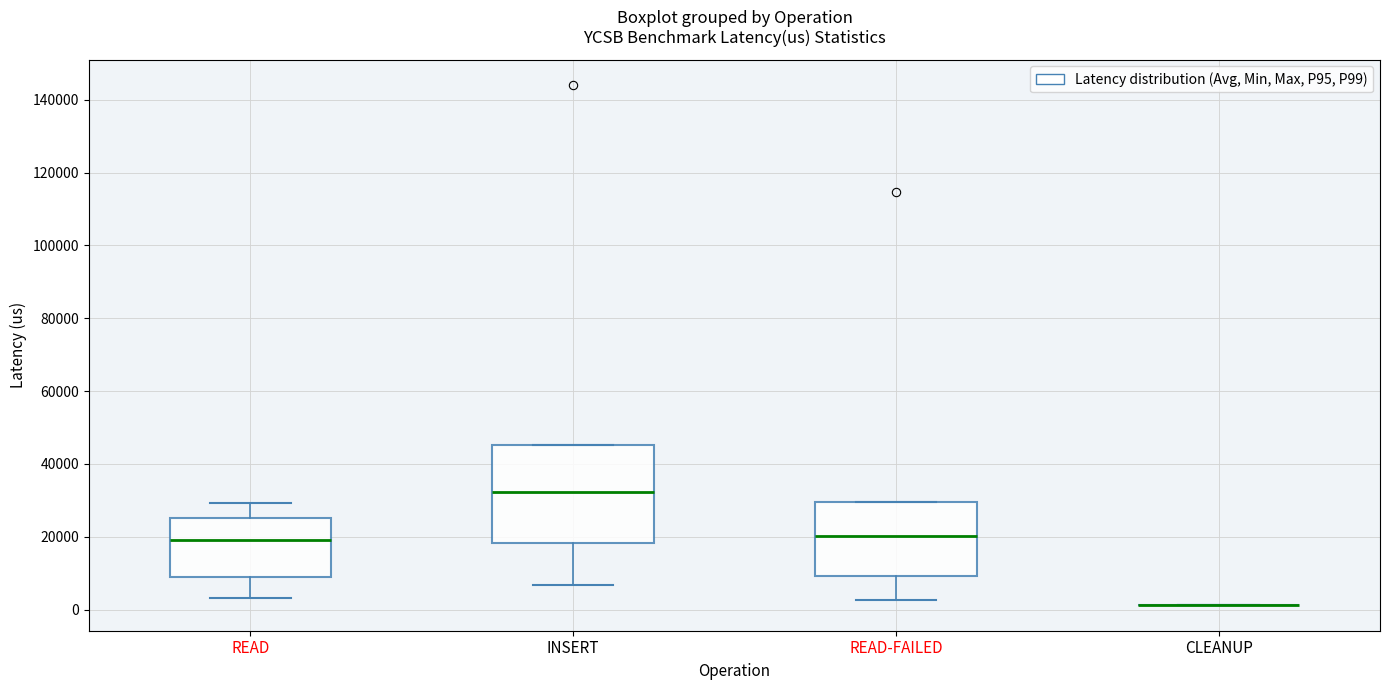

Where does the upper whisker of the box for READ end on the y-axis? The values are not printed on the chart, so give them approximately, as read against the axis.

30000